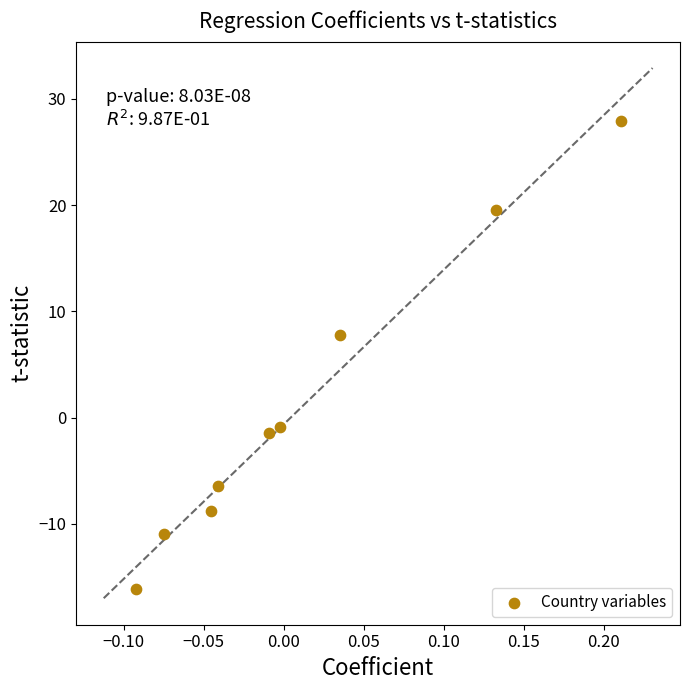

What is the average Y value?

1.2